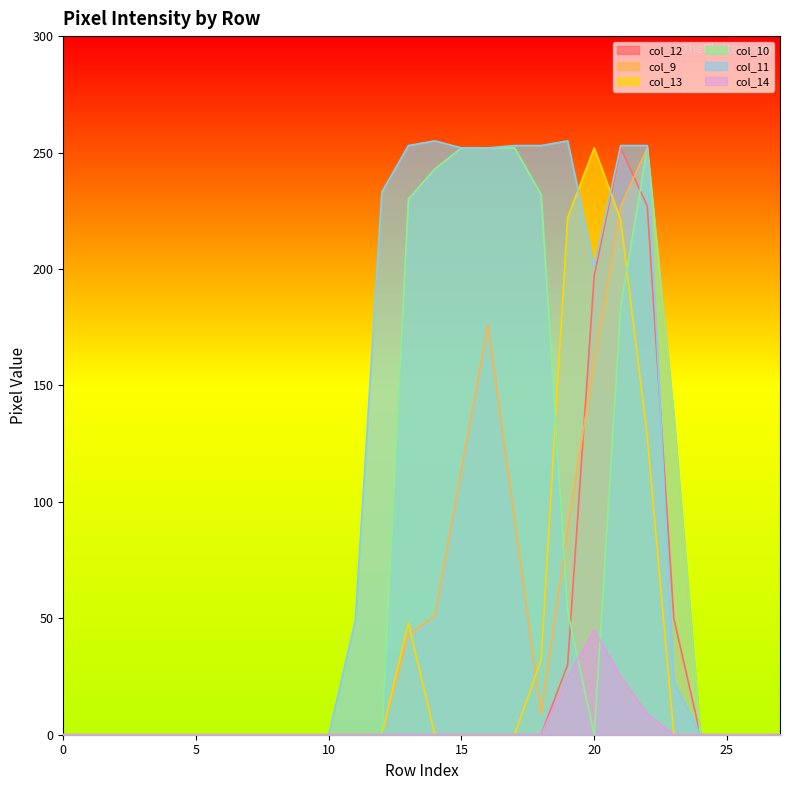

What is the difference between the highest and lowest values at 15?

252